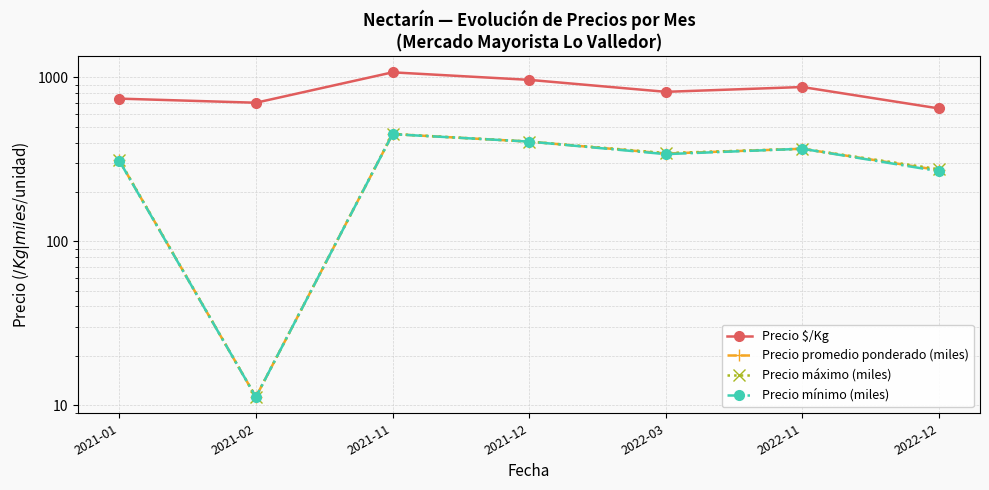

Is this an area chart (filled region under the line)?

No